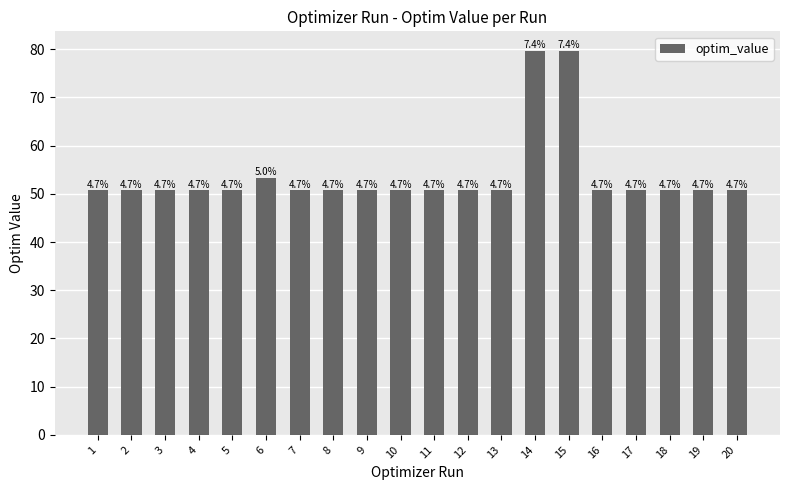

How many bars are there in total?

20